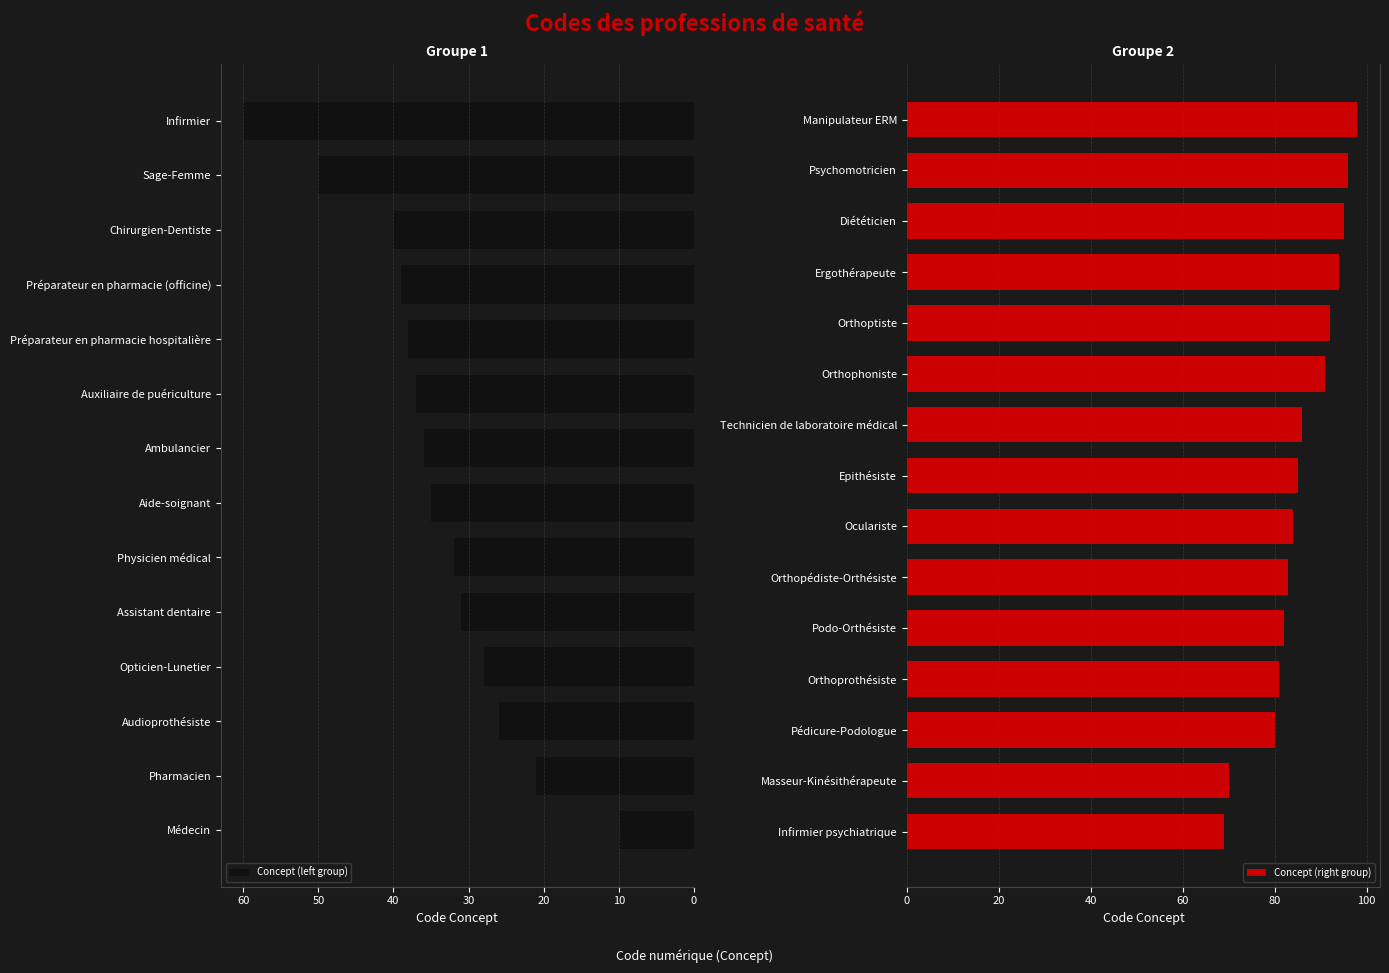

Where does the data first go above 69?

Masseur-Kinésithérapeute